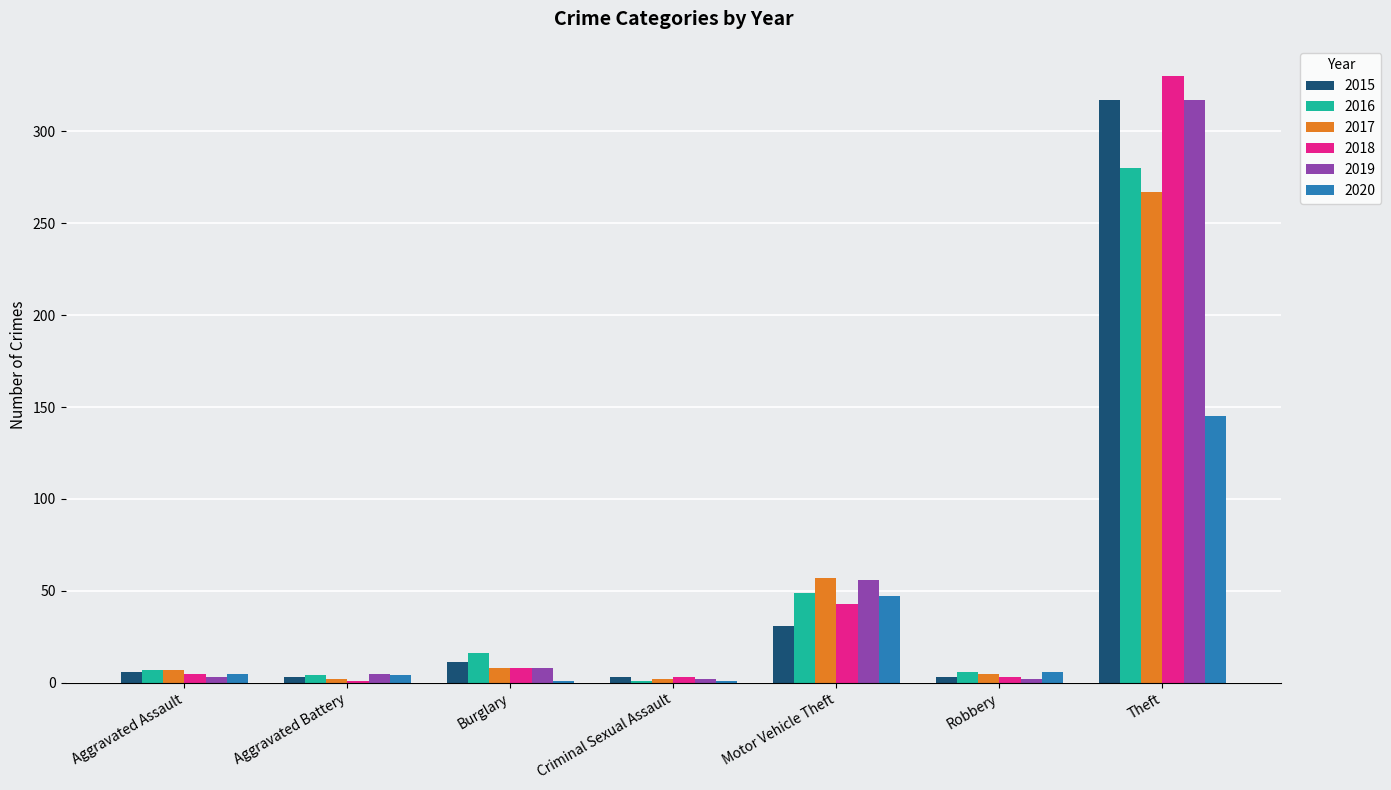

Which category has the highest value across all series?

Theft